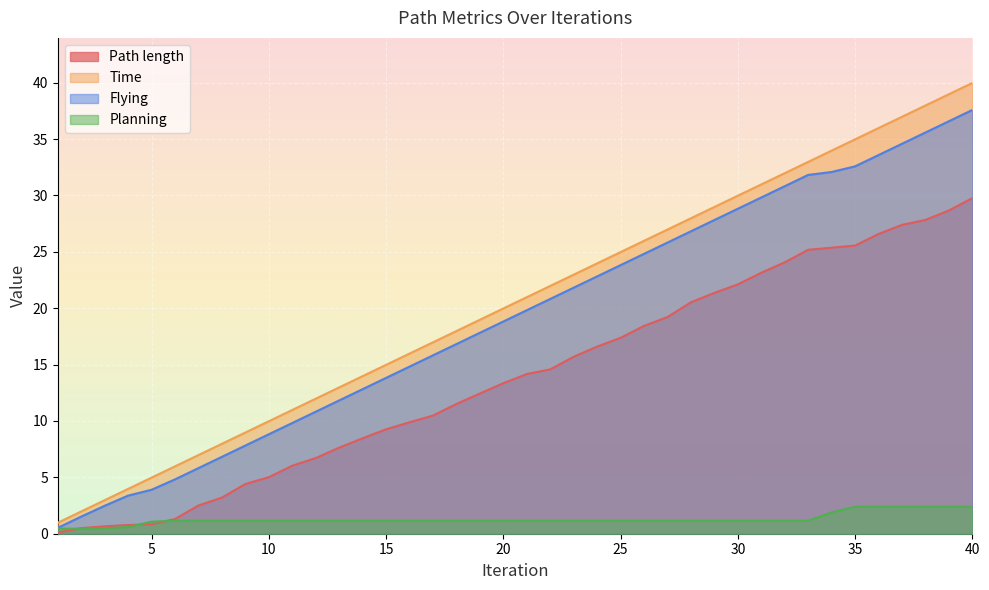

What is the average value of the Flying series?

19.2